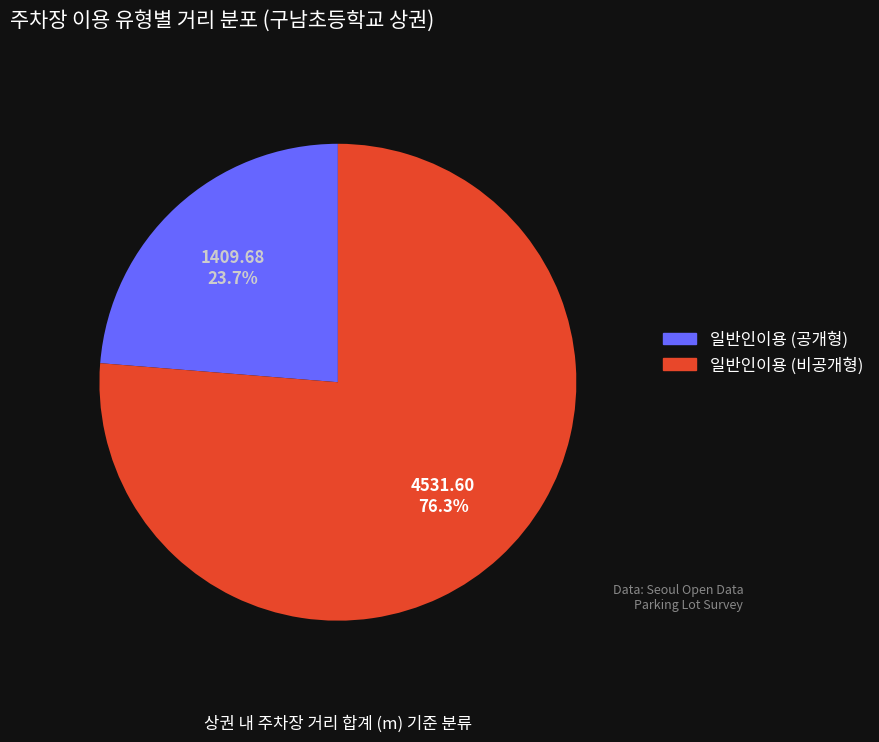

Is there a majority slice in this chart?

Yes